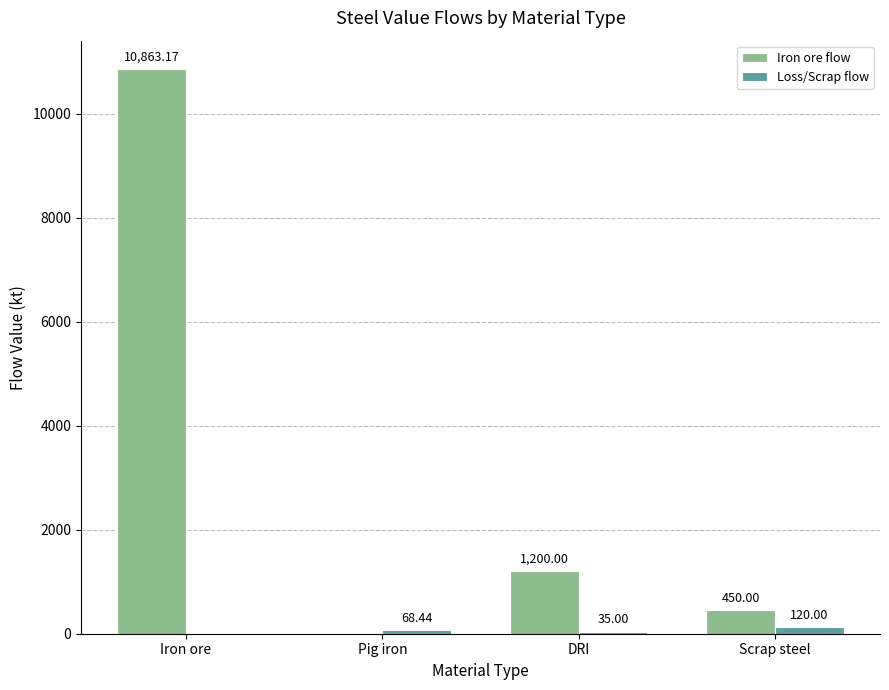

How many positive values does the Iron ore flow series have?

3